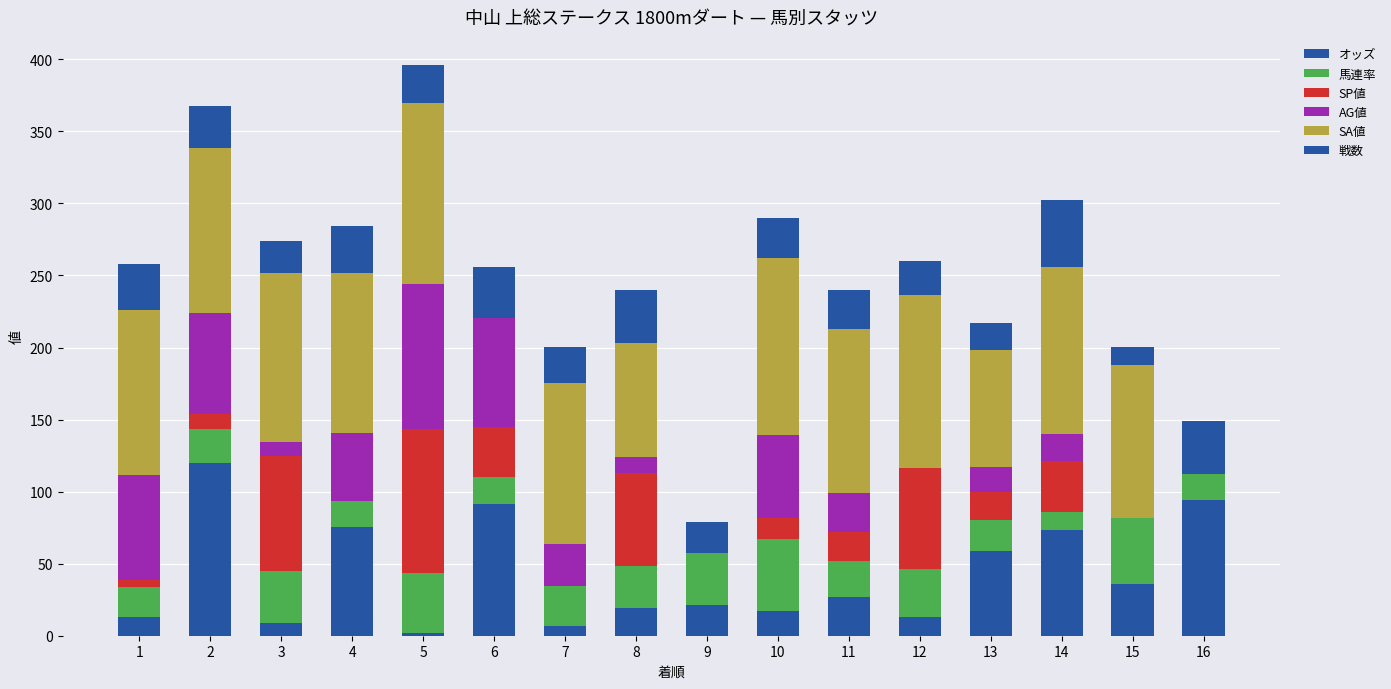

The value of SP値 at 6 is 35.0. True or false?

True